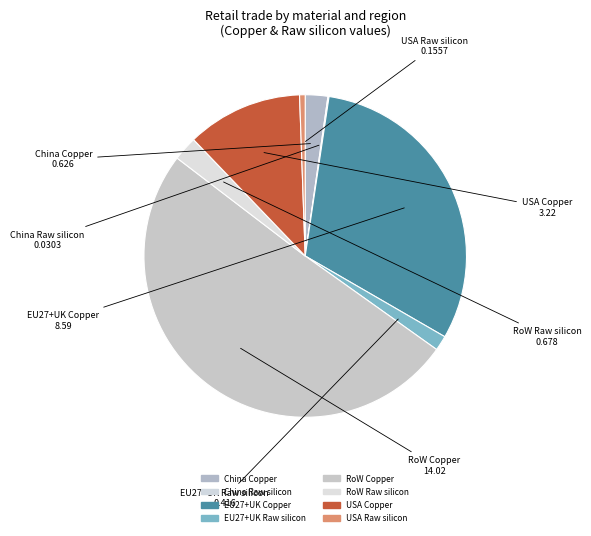

How many segments does this pie chart have?

8